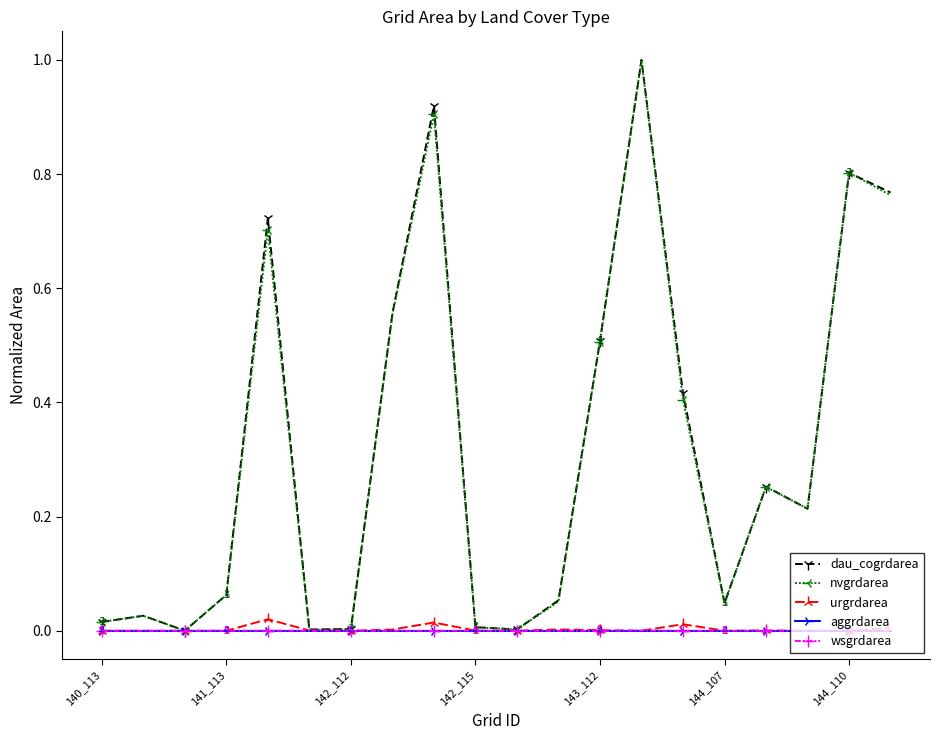

What is the greatest value displayed?

1.0